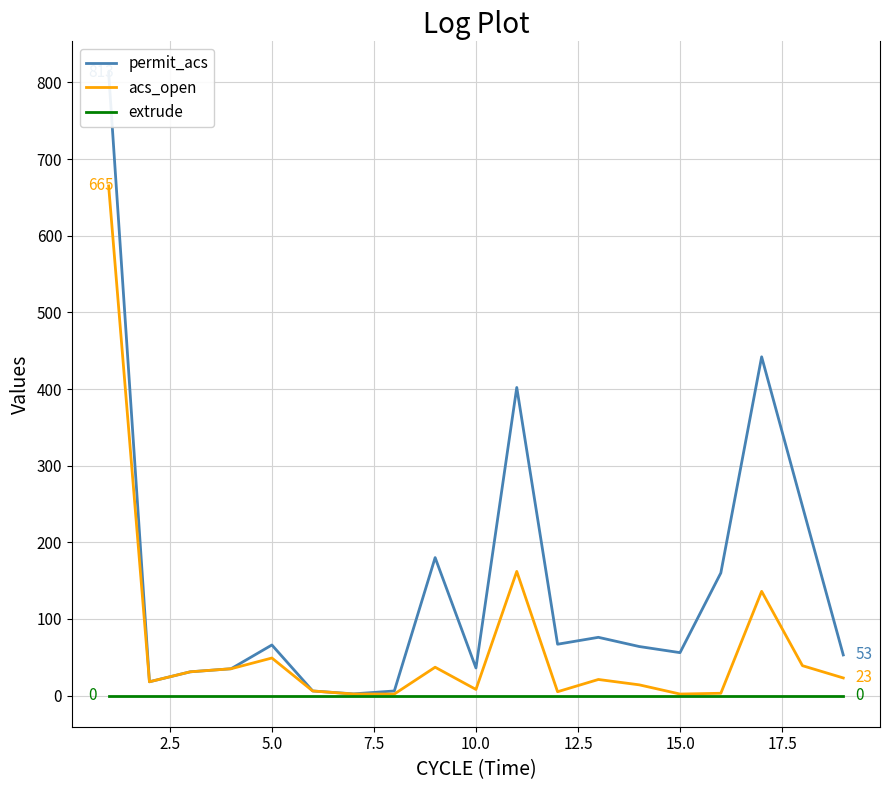

What is the maximum value for acs_open?

665